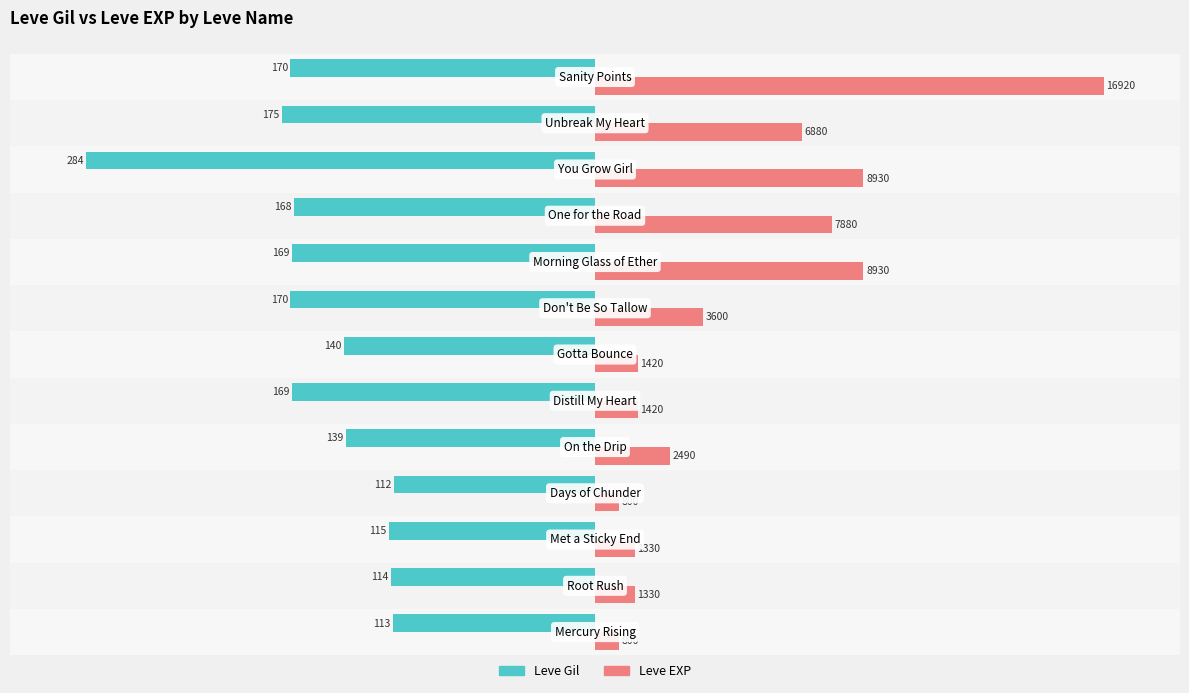

Which series has the largest total across all categories?

Leve EXP